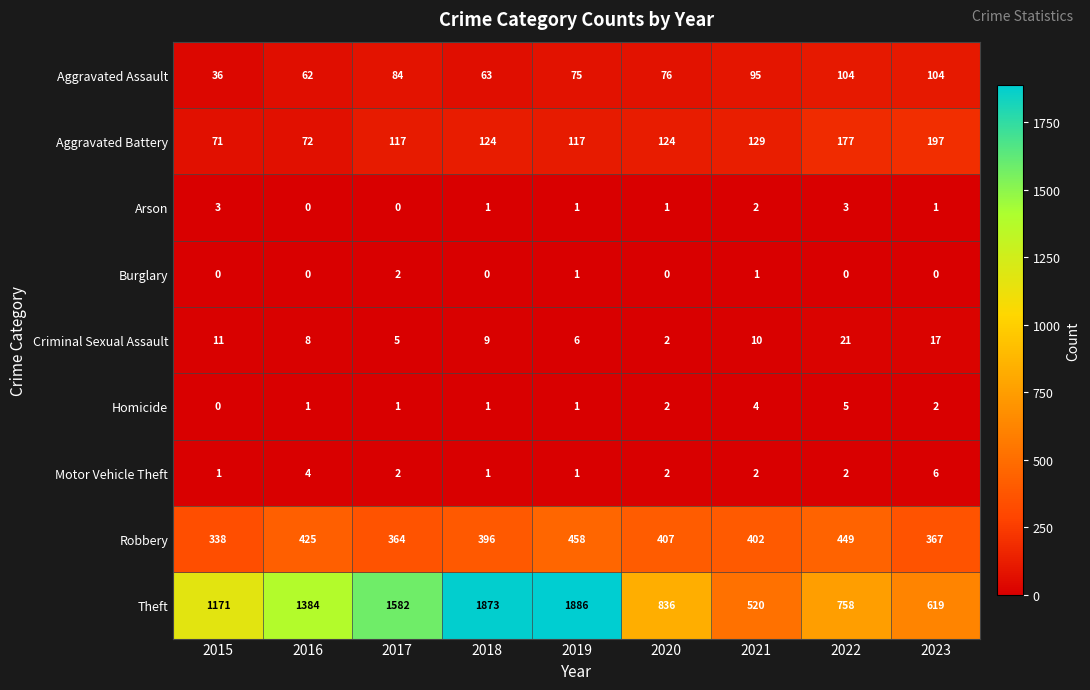

Which series has the largest total across all categories?

Theft